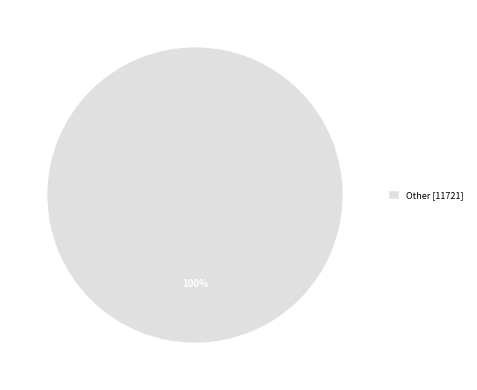

Which category accounts for the majority?

Other [11721]